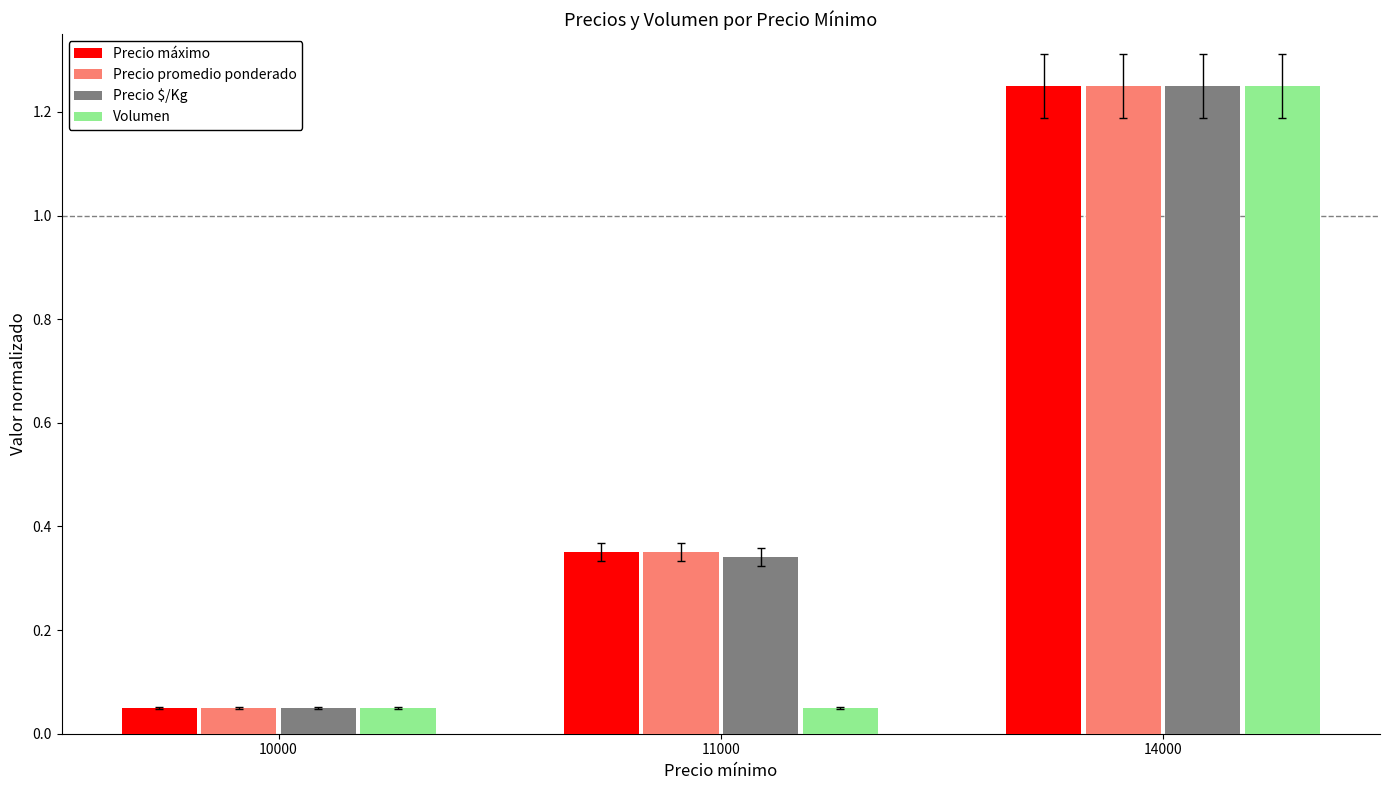

True or false: Precio máximo has a value of 0.7 at 14000.

False